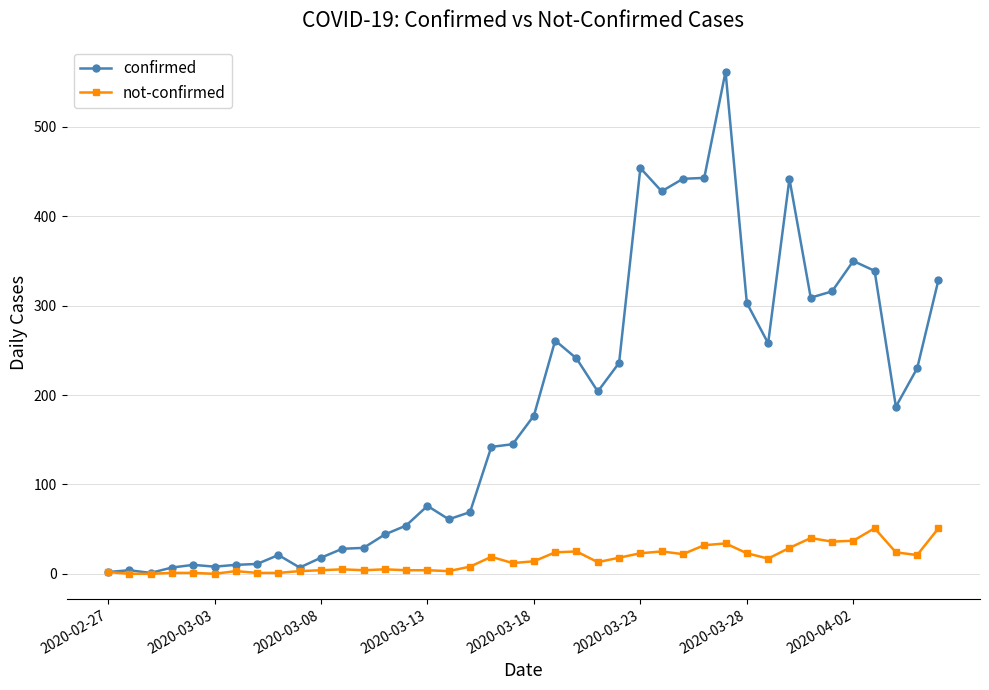

List the series in order of their overall mean, lowest first.

not-confirmed, confirmed